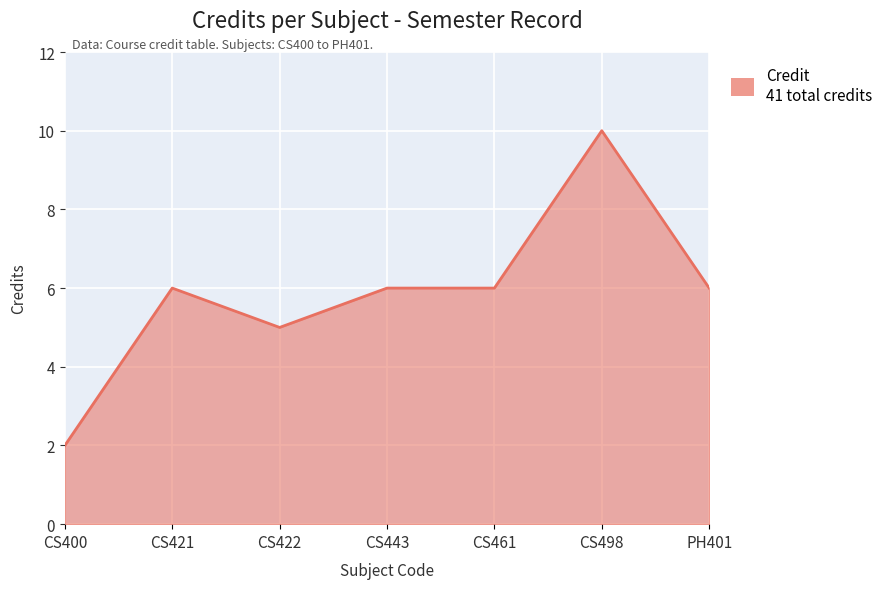

Count the number of data series in this chart.

1